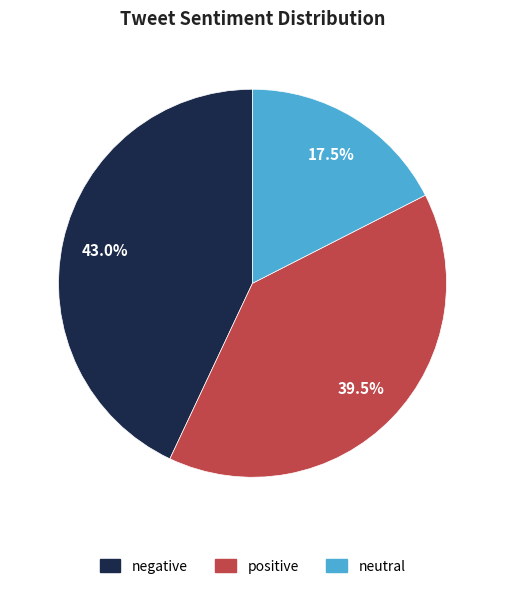

Is the sum of neutral and negative greater than half?

Yes